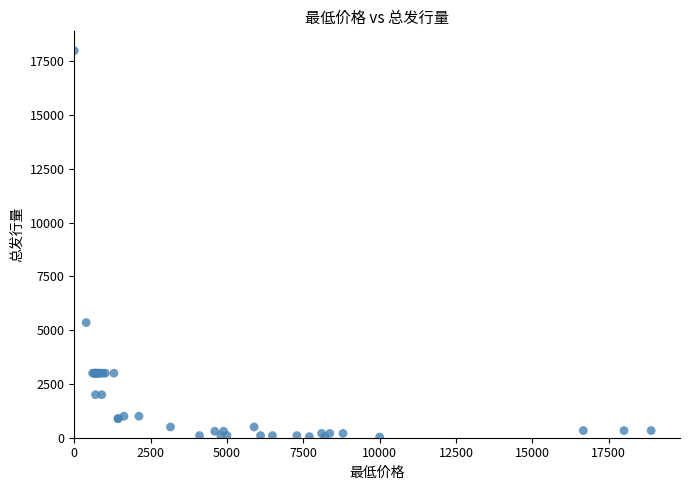

What Y value in the scatter plot is closest to 9016?

5355